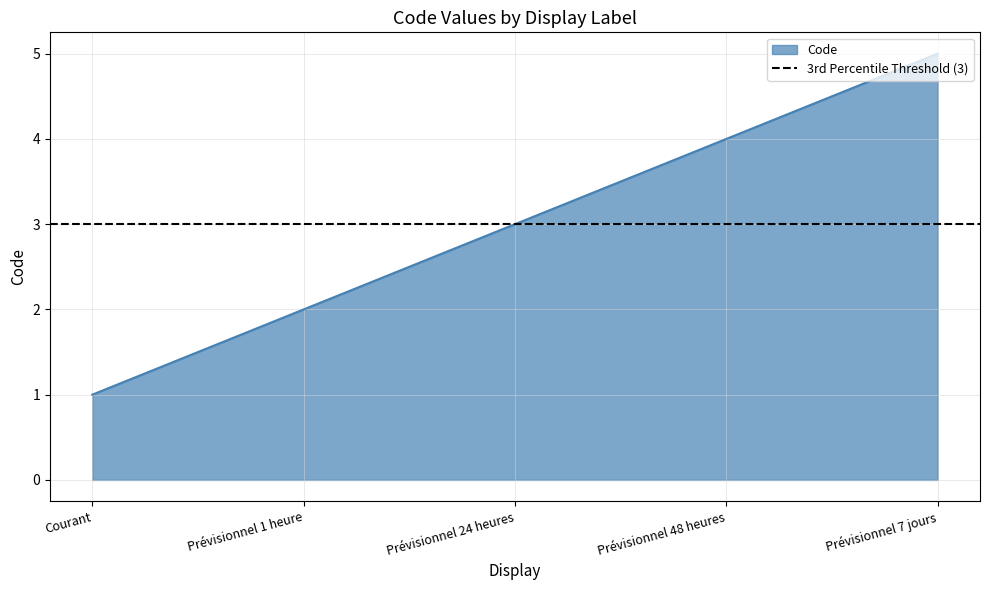

At which label does the data first exceed 3?

Prévisionnel 48 heures